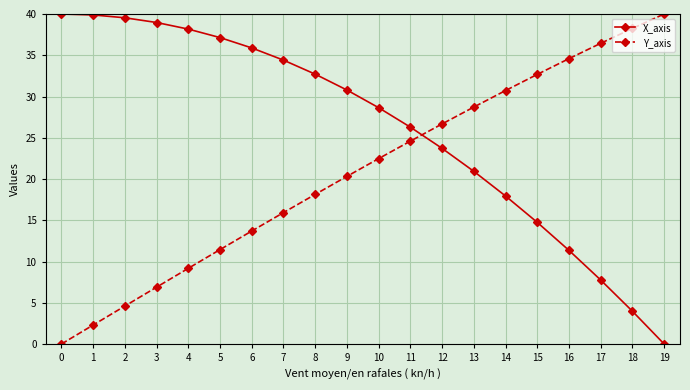

After their last crossing, which series has the higher values: X_axis or Y_axis?

Y_axis